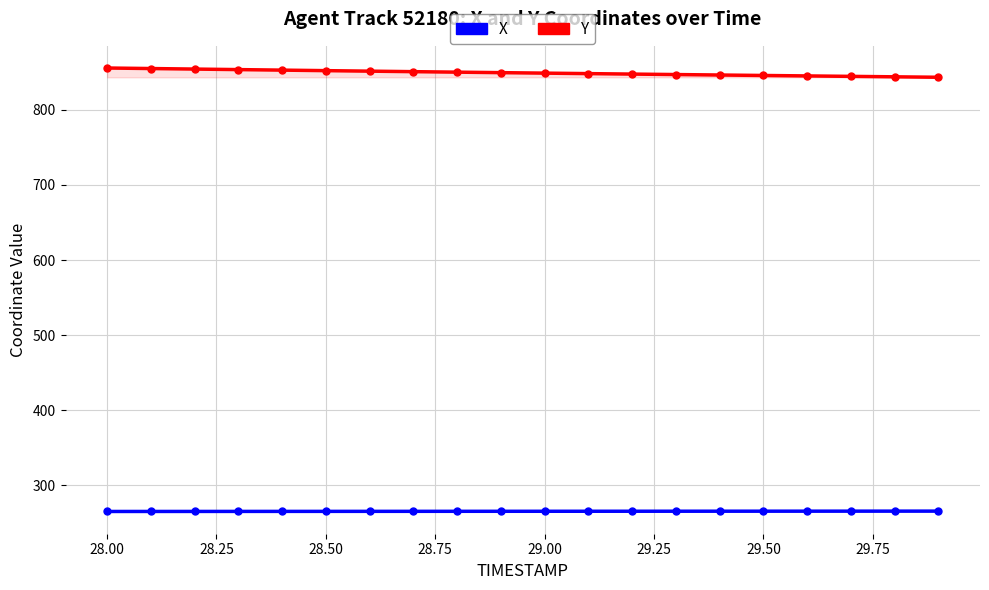

True or false: Y and X cross at least once.

False